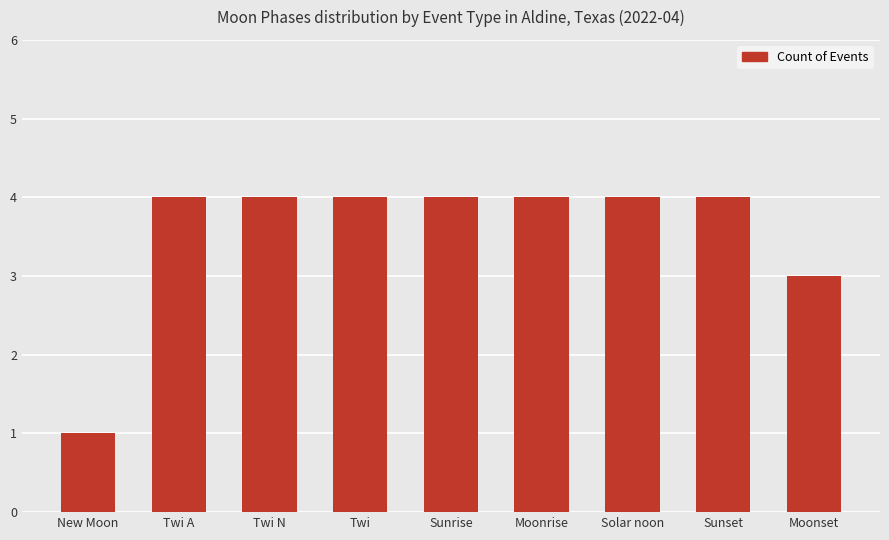

Count the number of categories in the chart.

9